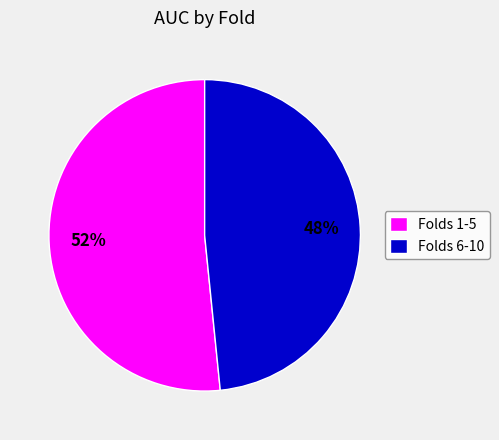

How many segments does this pie chart have?

2